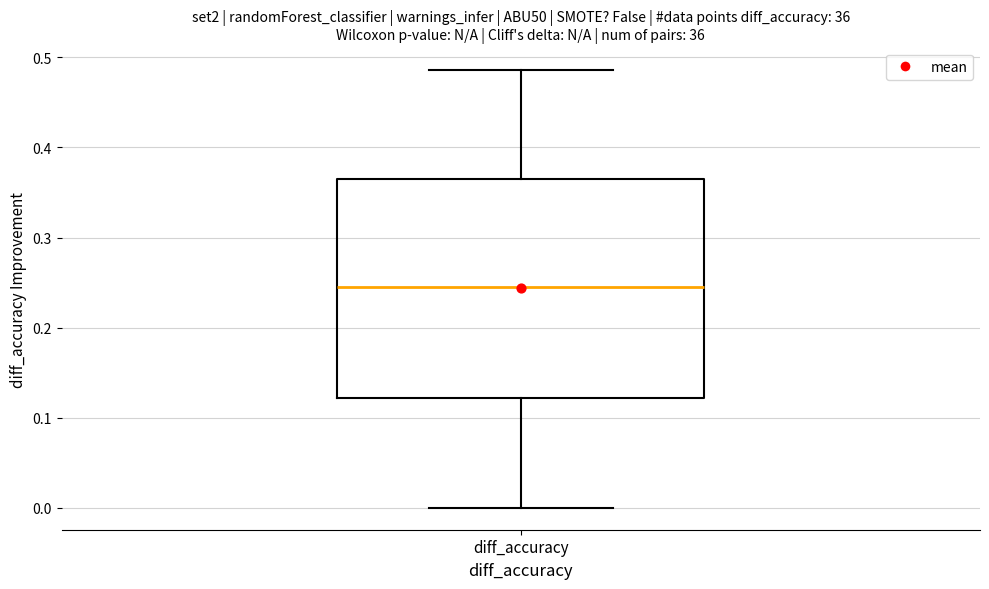

Where does the median line of the box for diff_accuracy sit on the y-axis? The values are not printed on the chart, so give them approximately, as read against the axis.

0.25